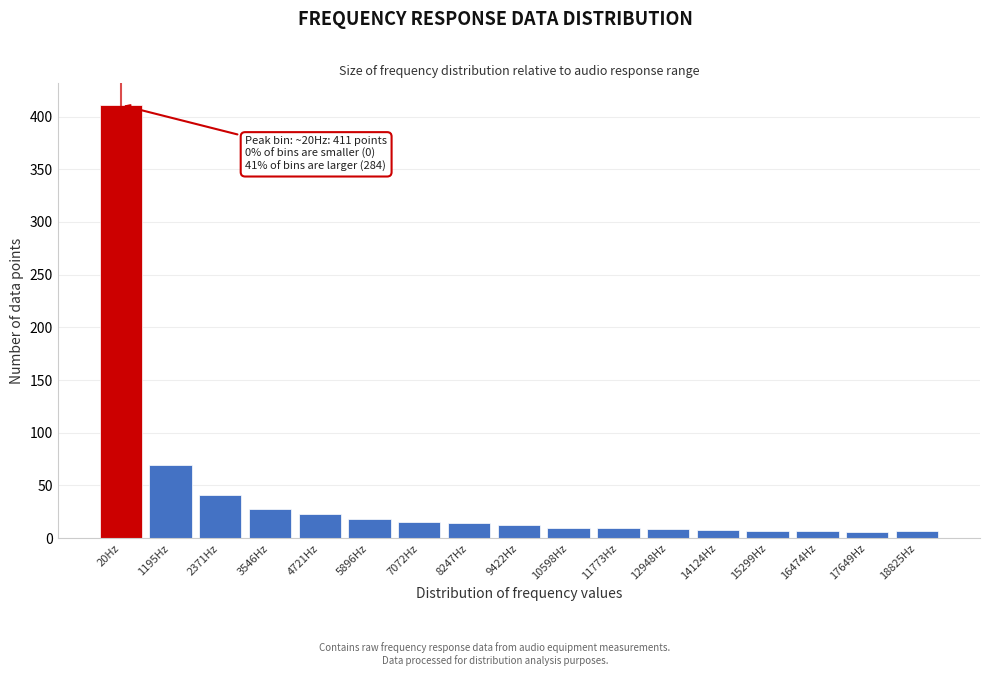

What is the ratio of the value at 4721Hz to the value at 1195Hz?

0.3